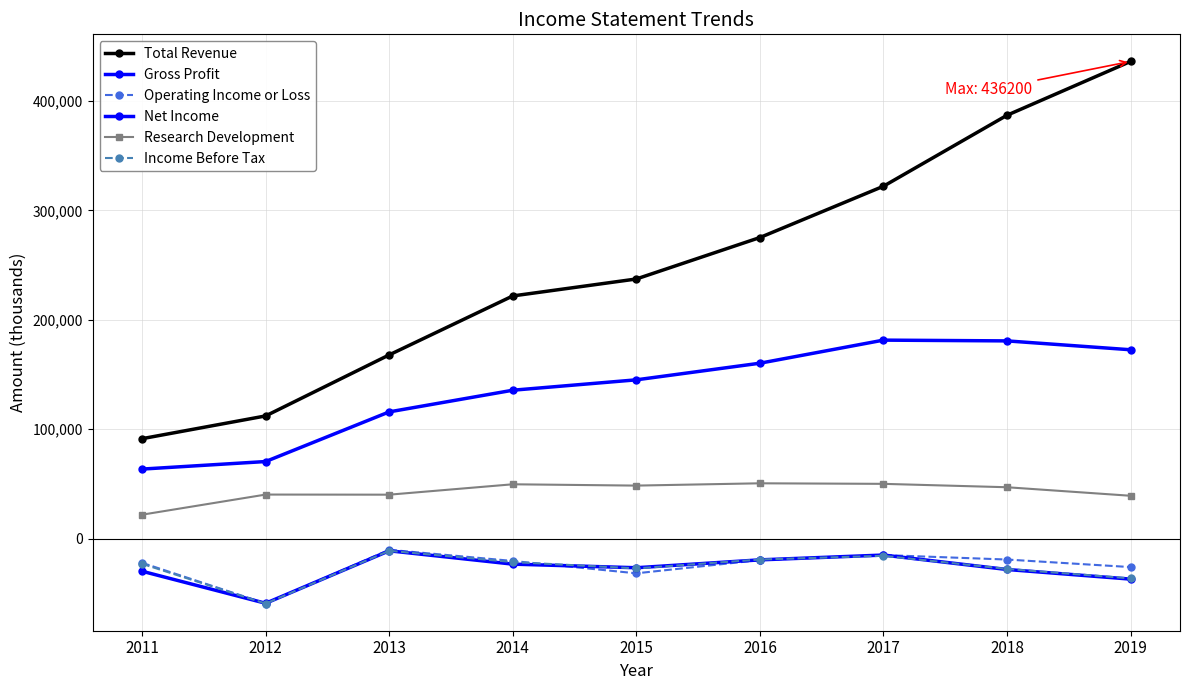

At which label is Gross Profit closest to 122450?

2013